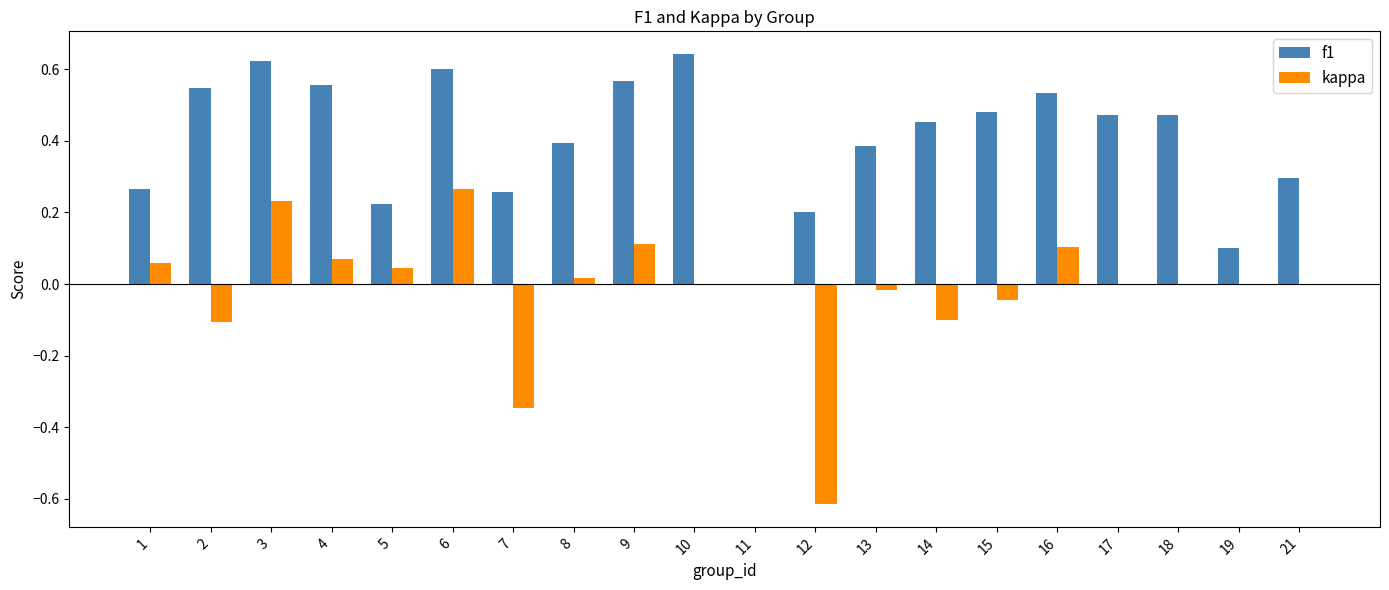

What is the sum of all f1 values?

8.1